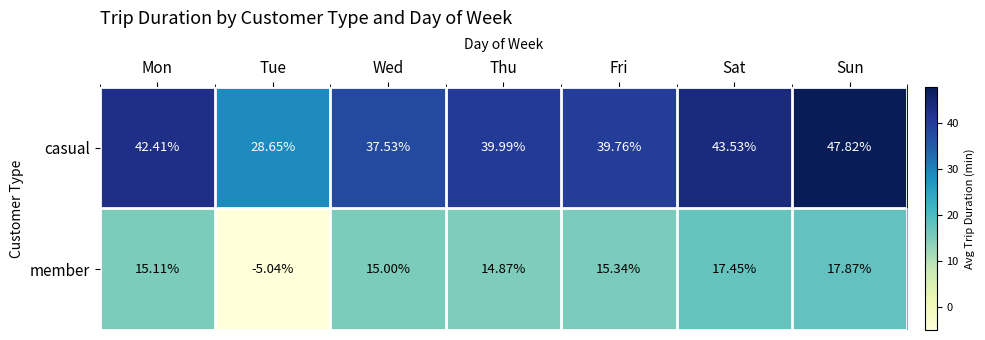

How many series are shown in this chart?

2